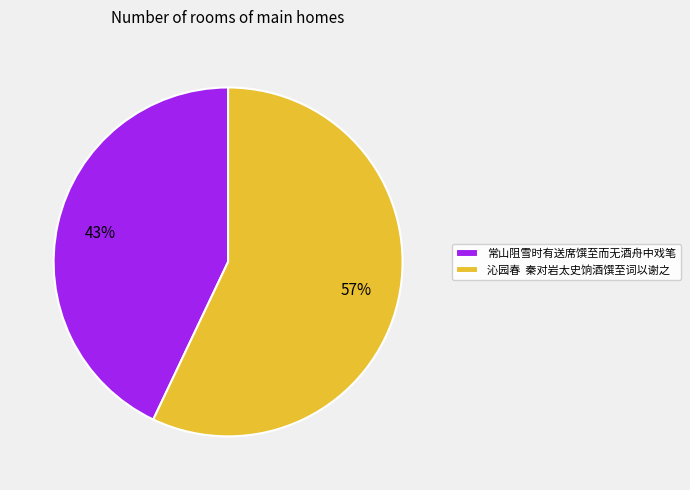

Which category has the smallest portion of the pie?

常山阻雪时有送席馔至而无酒舟中戏笔